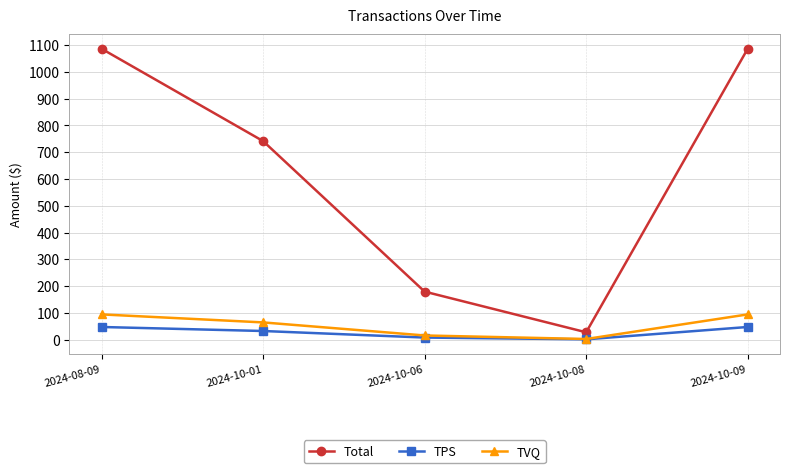

What is the label of the 1st point from the left?

2024-08-09